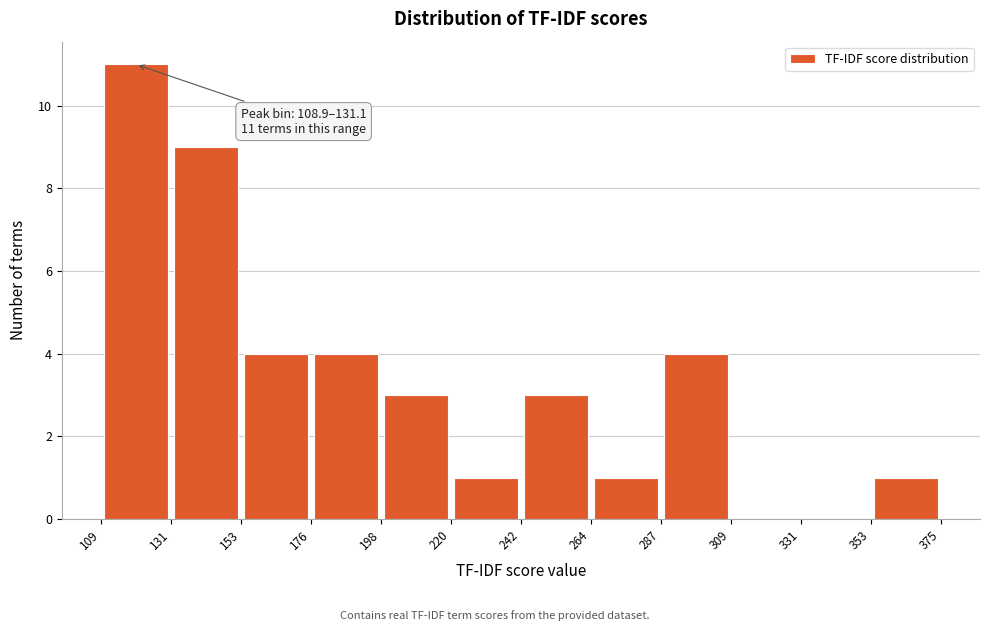

Which range on the x-axis has the tallest bar?

109 to 131